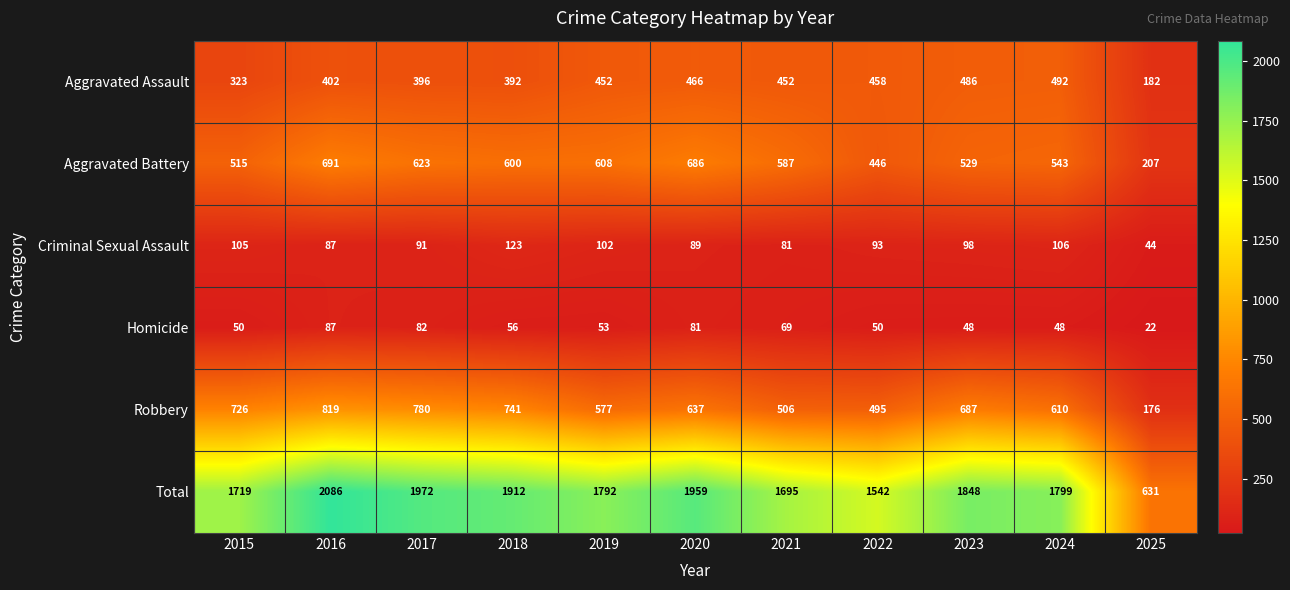

What value does the Criminal Sexual Assault series have at 2018?

123